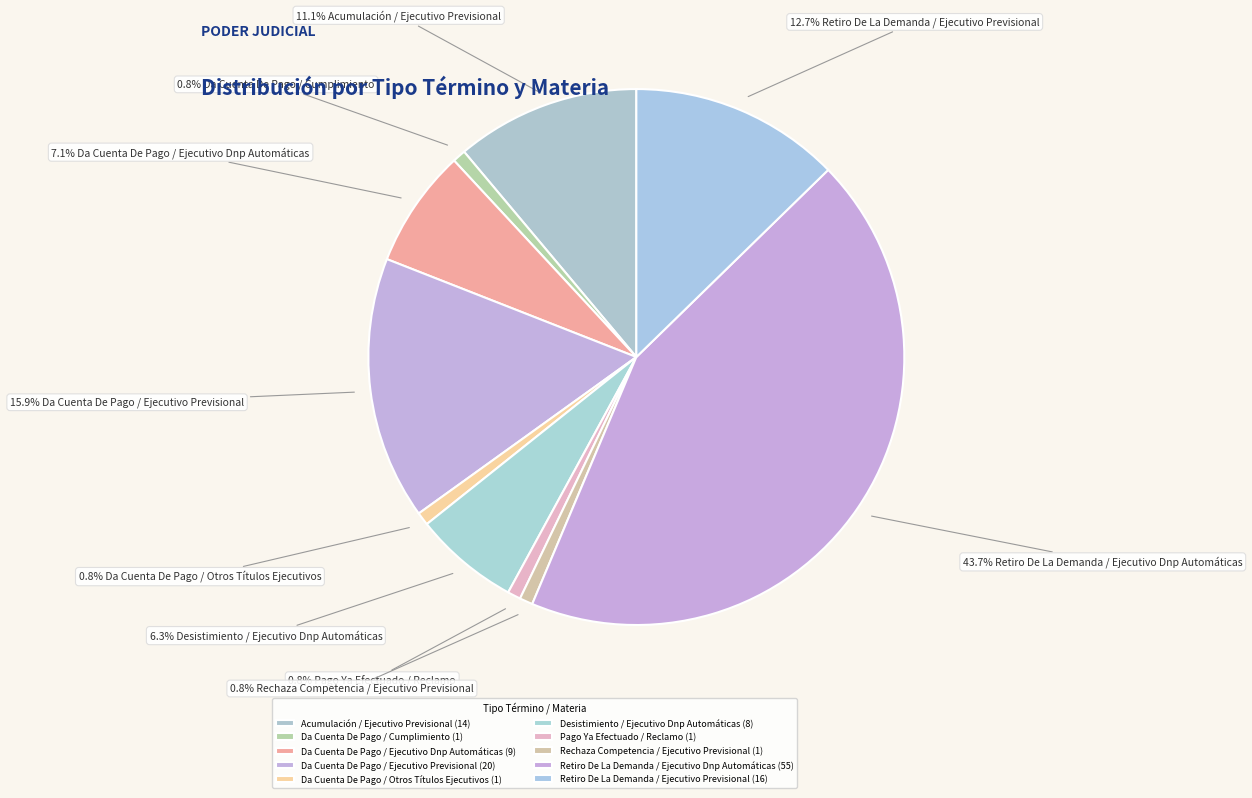

To the nearest percent, what portion does Desistimiento / Ejecutivo Dnp Automáticas represent?

6%